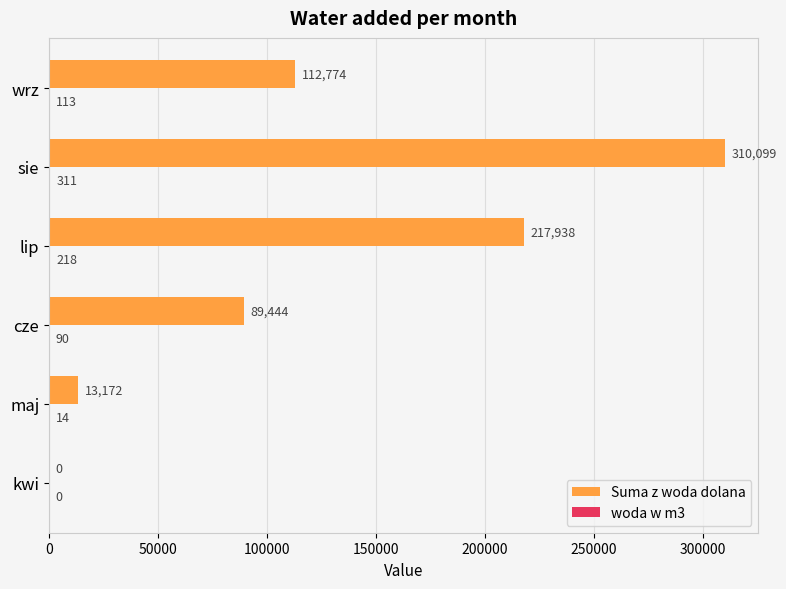

Where is Suma z woda dolana nearest to the value 155049?

wrz